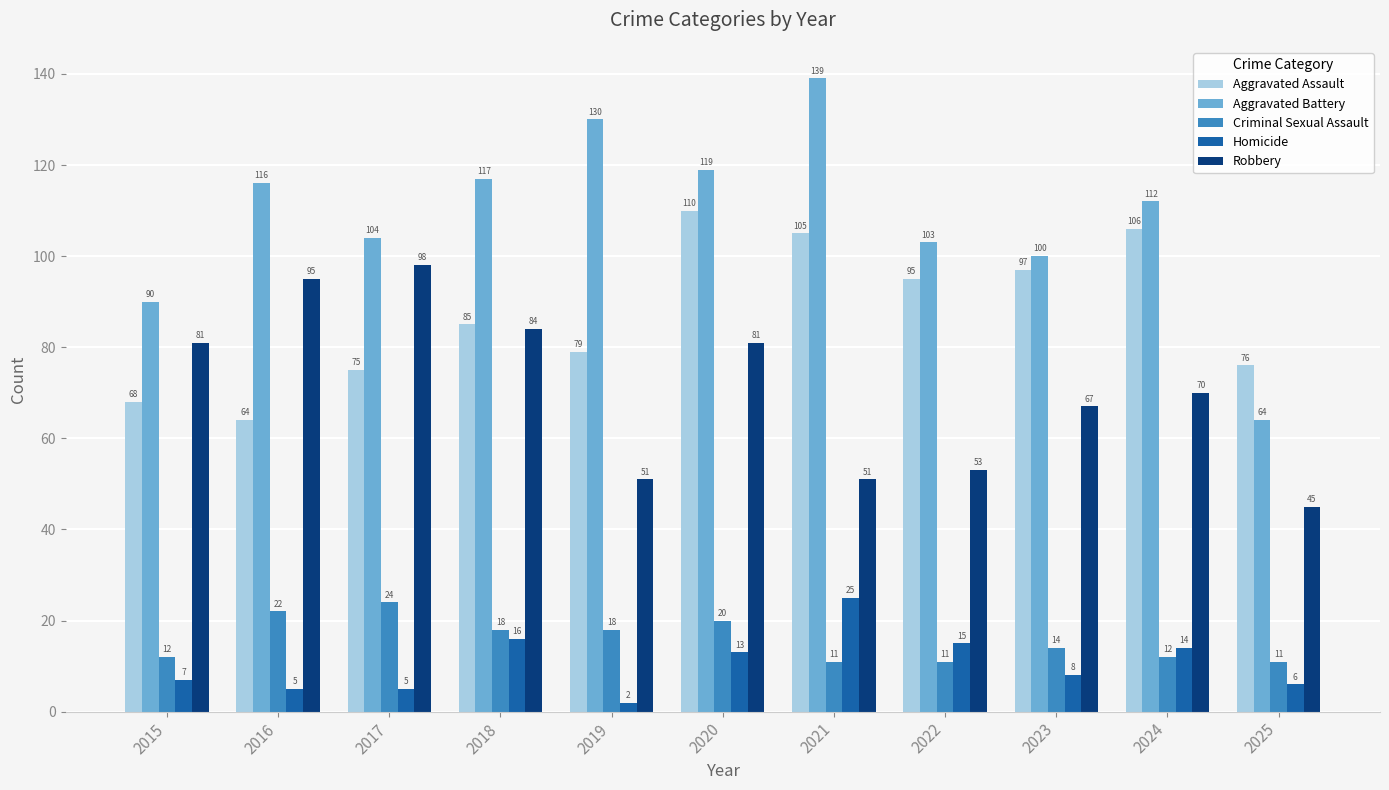

What is the value of the Homicide bar at the 11th from the left?

6